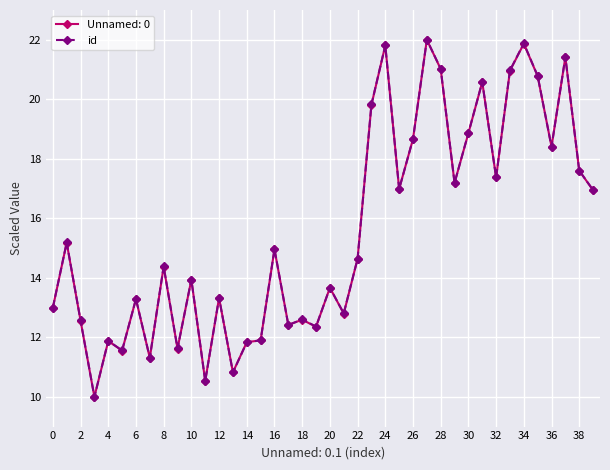

What is the value of the id point at the 7th from the left?

13.3